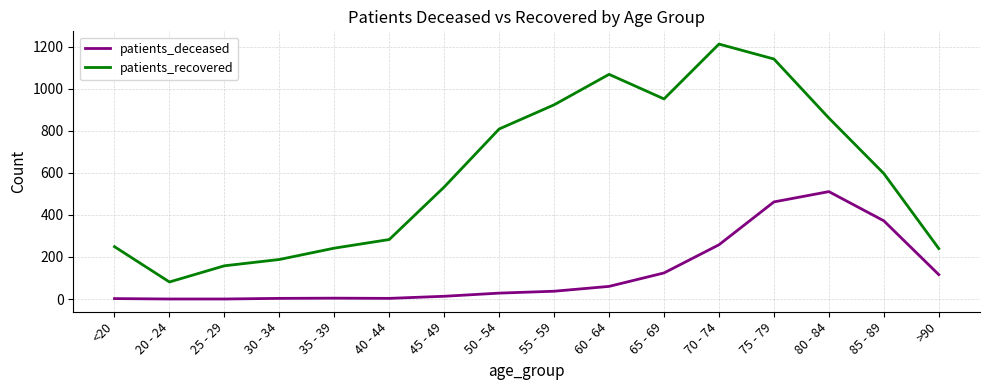

True or false: patients_deceased and patients_recovered intersect in this chart.

False